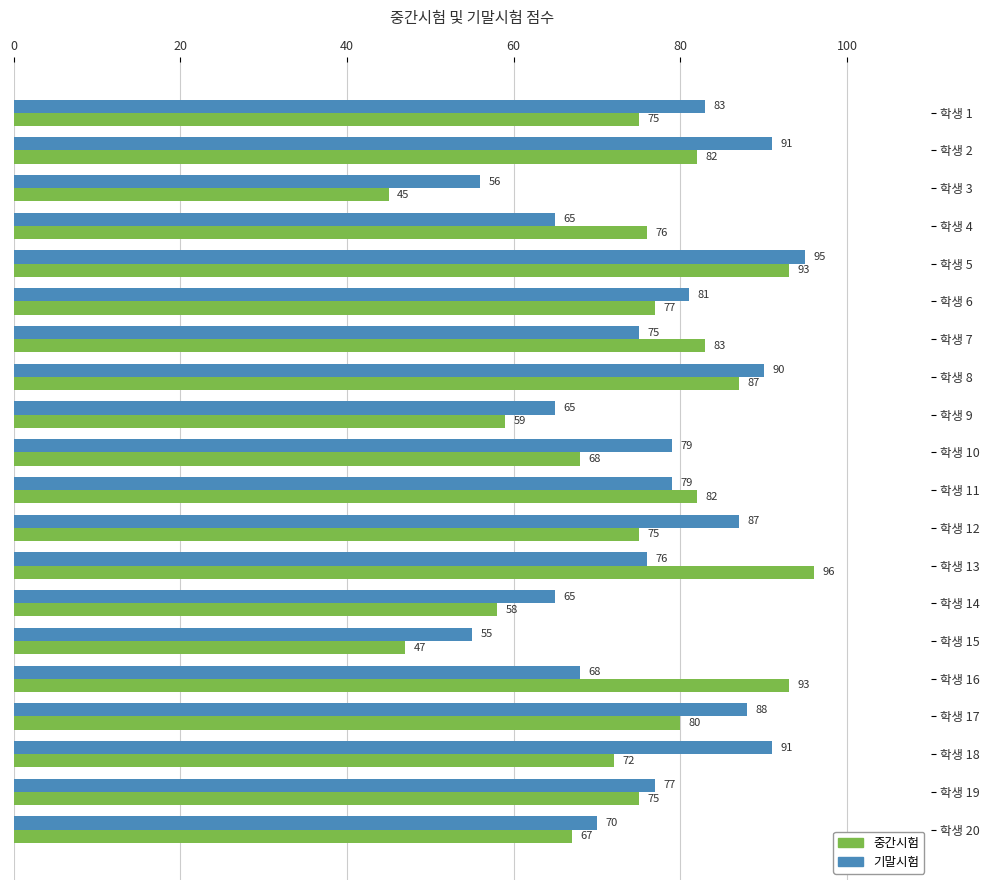

The 기말시험 series shows 65 at 학생 4. True or false?

True